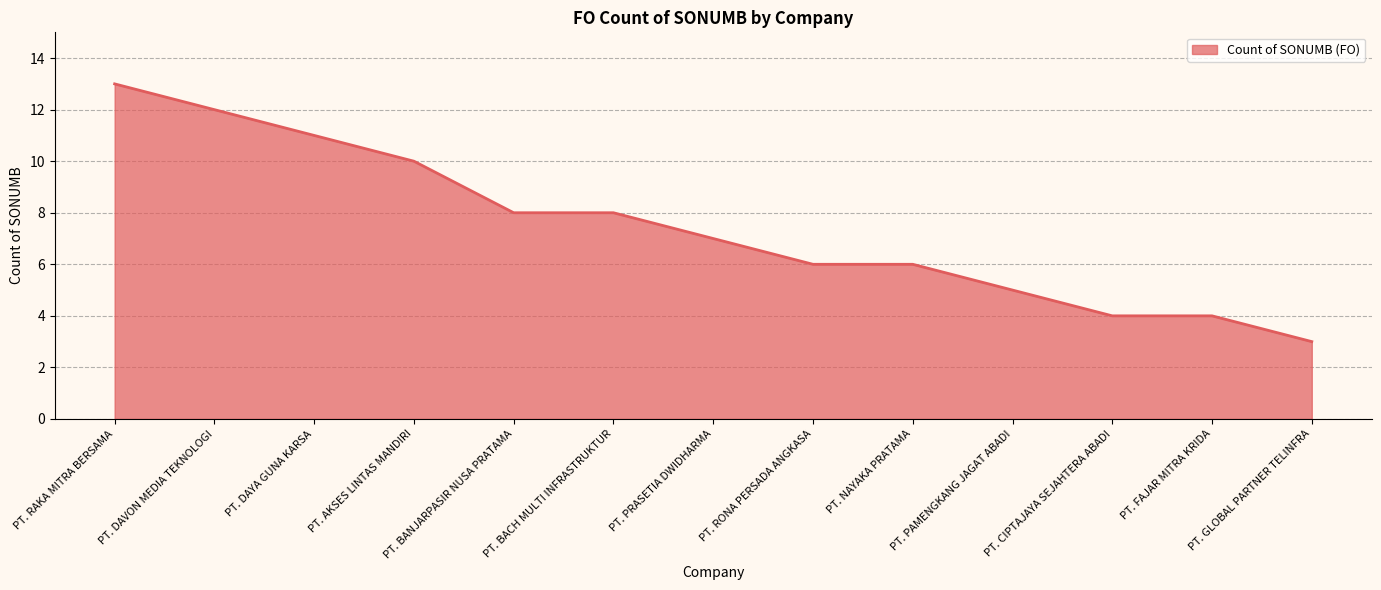

What is the greatest value displayed?

13